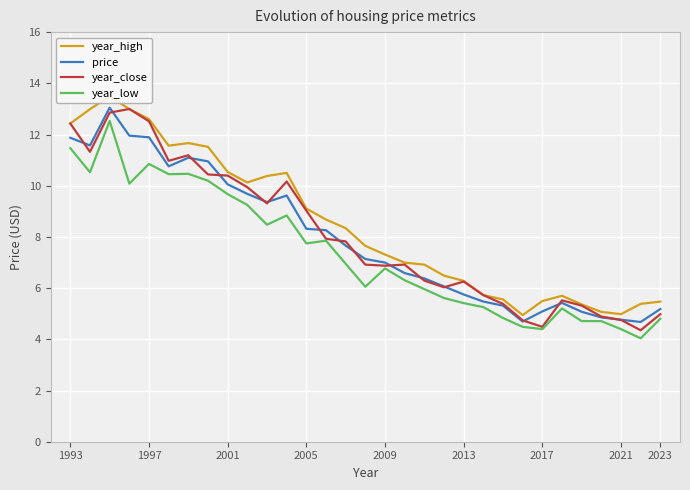

How many categories are shown in the chart?

31